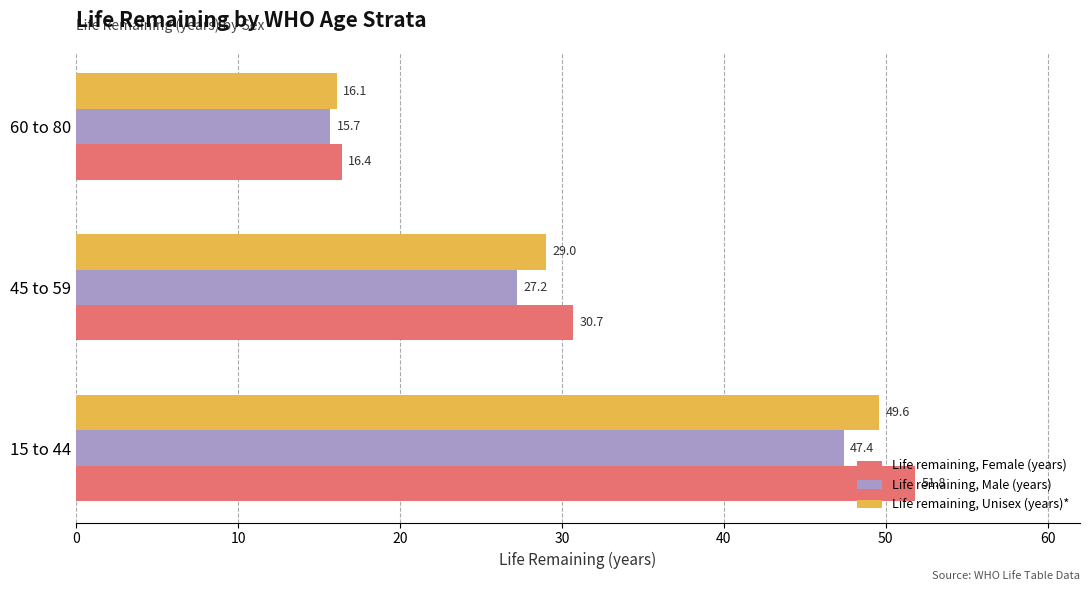

What is the highest value of the Life remaining, Female (years) series?

51.8